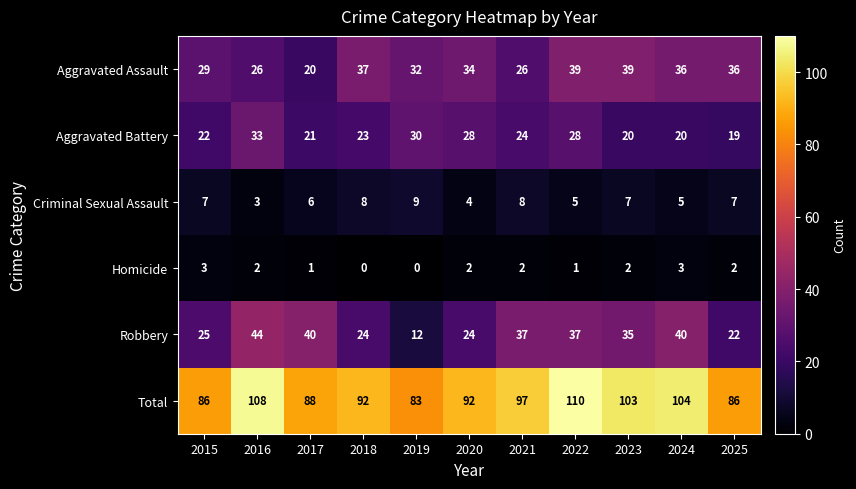

What is the sum of all Total values?

1049